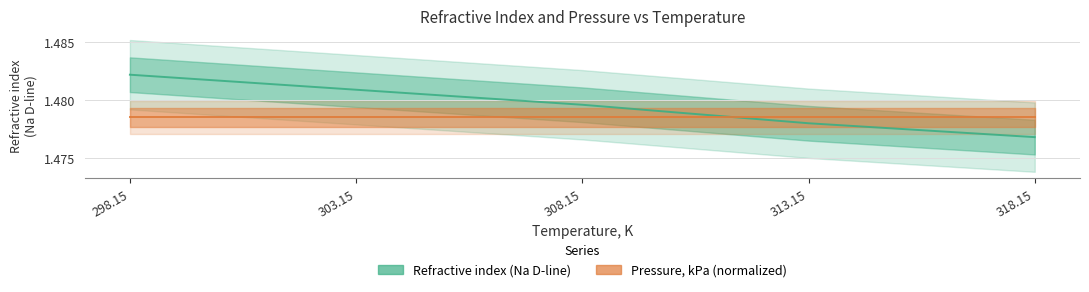

What position from the right is 303.15?

4